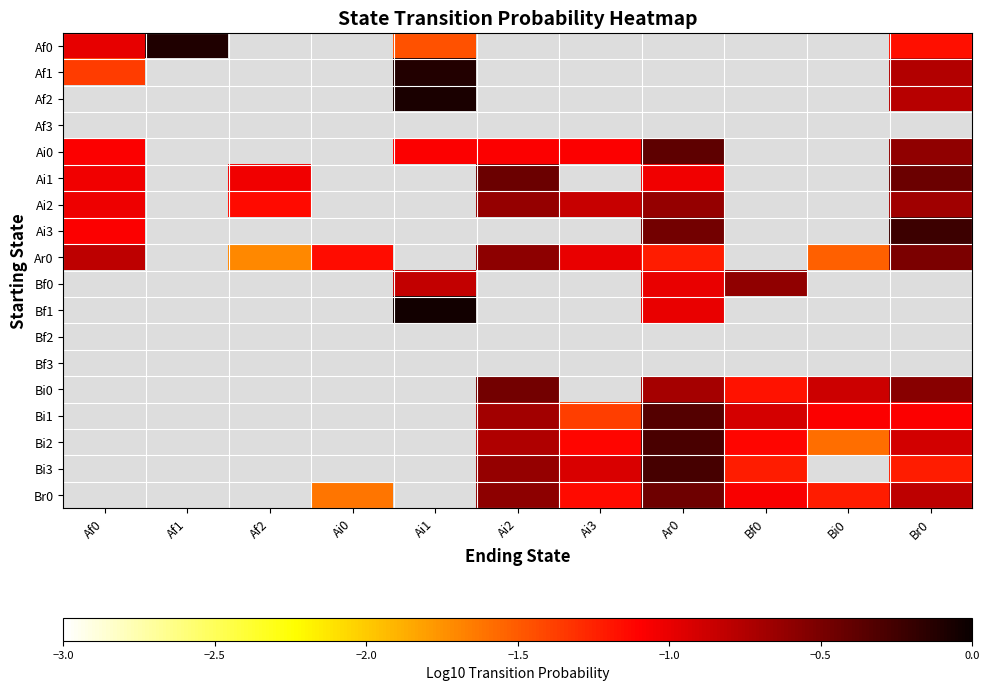

At which label is Af1 closest to 0?

Ai1